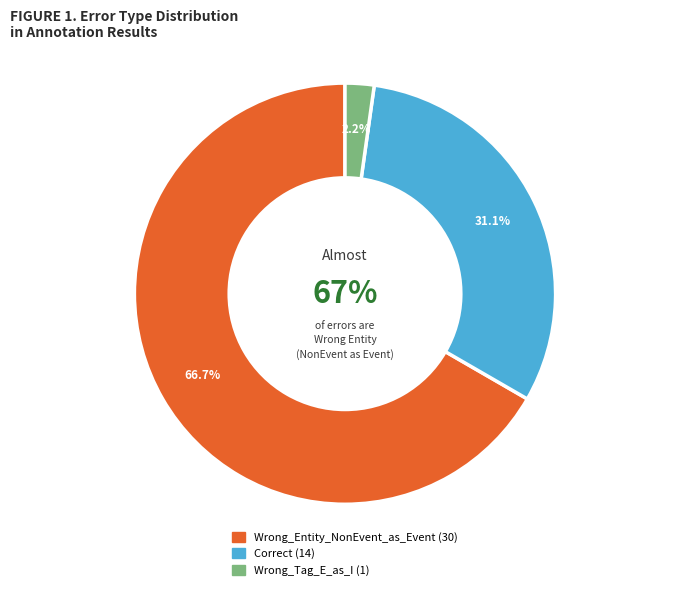

What percentage is NOT represented by Correct?

68.9%